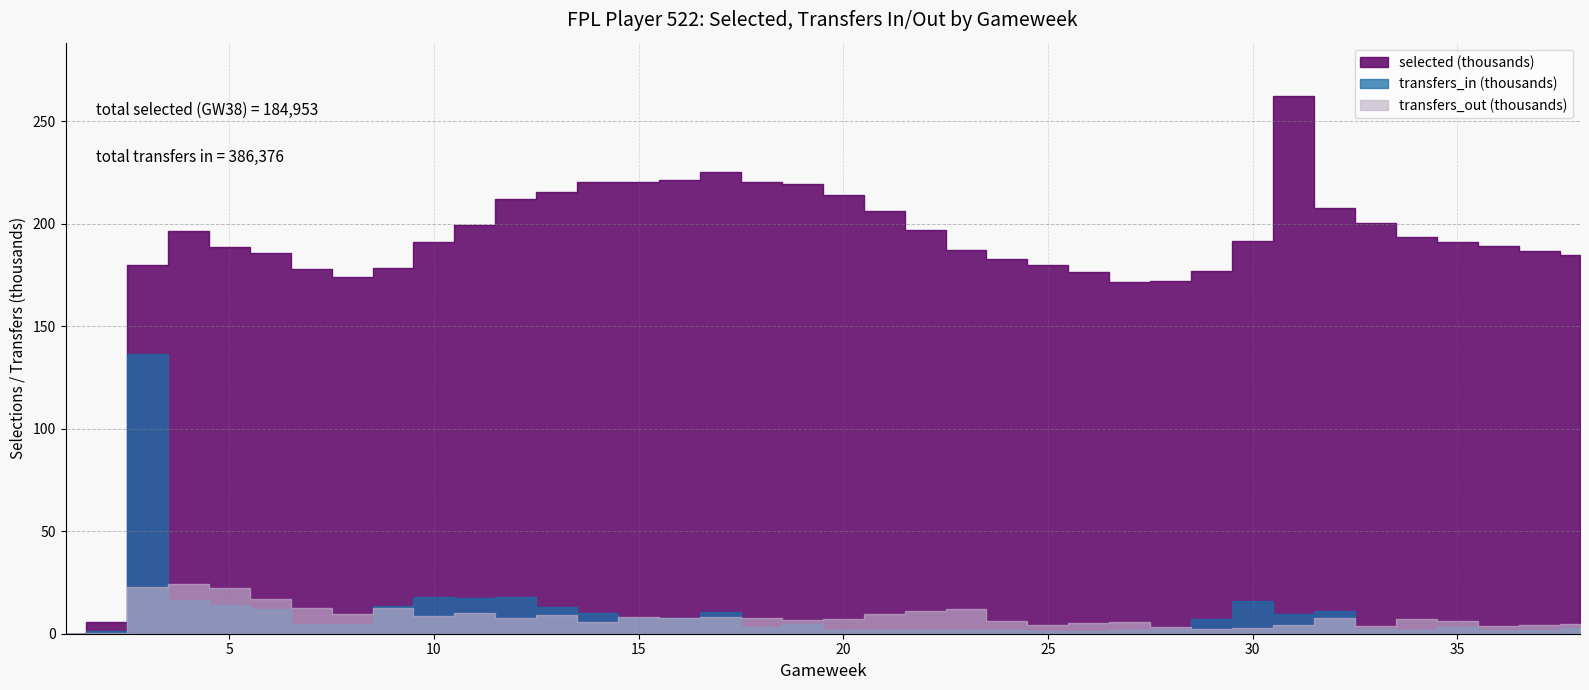

Is it true that transfers_out equals 3258 at 17?

False